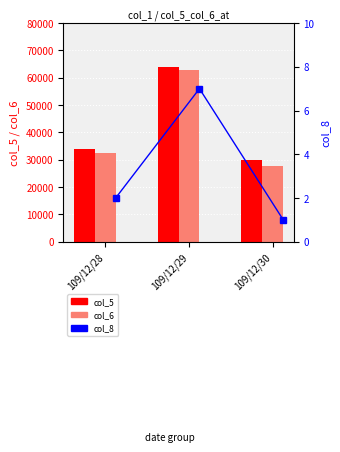

What is the spread (max minus min) of values at 109/12/29?

63993